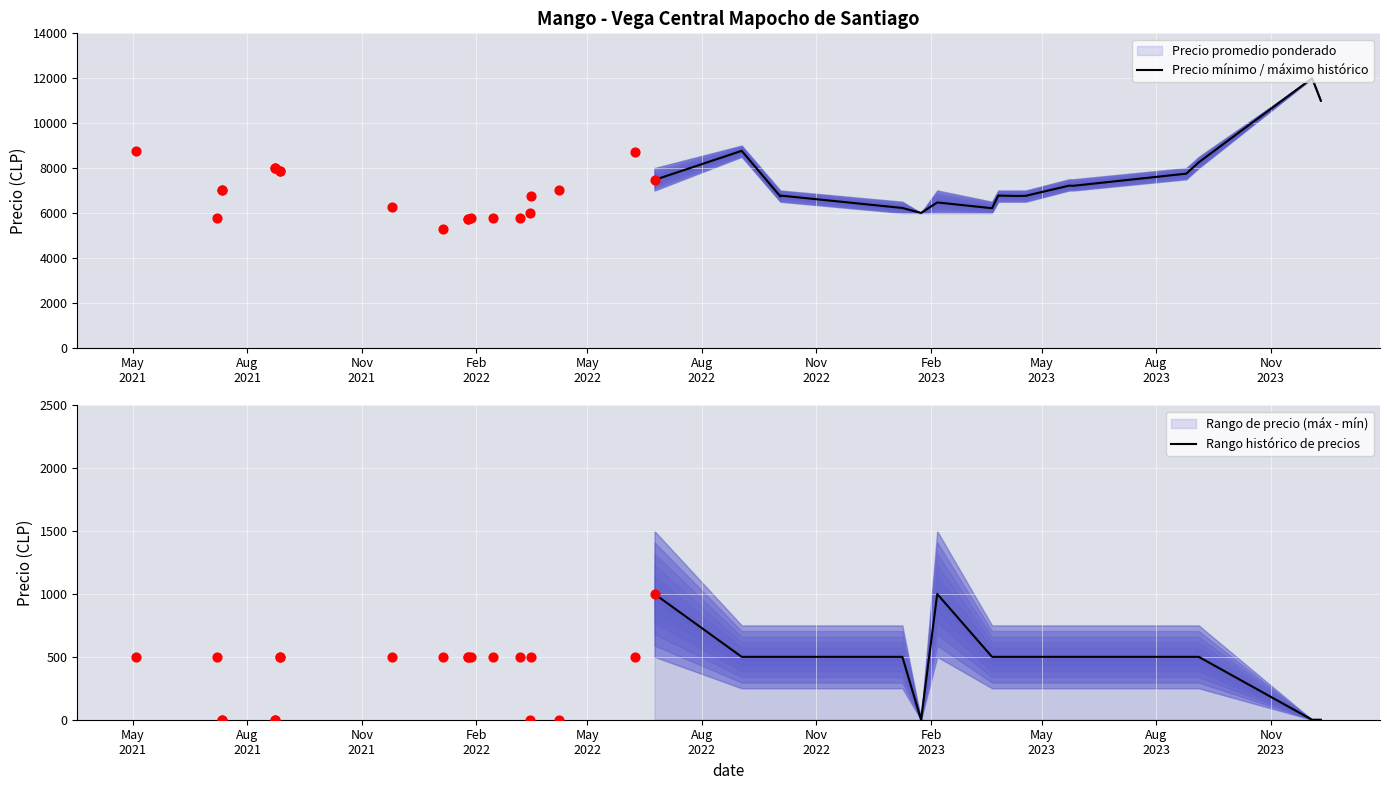

Is the value of Precio promedio ponderado at 2023-08-25 greater than the value of Precio minimo at 2022-01-05?

Yes